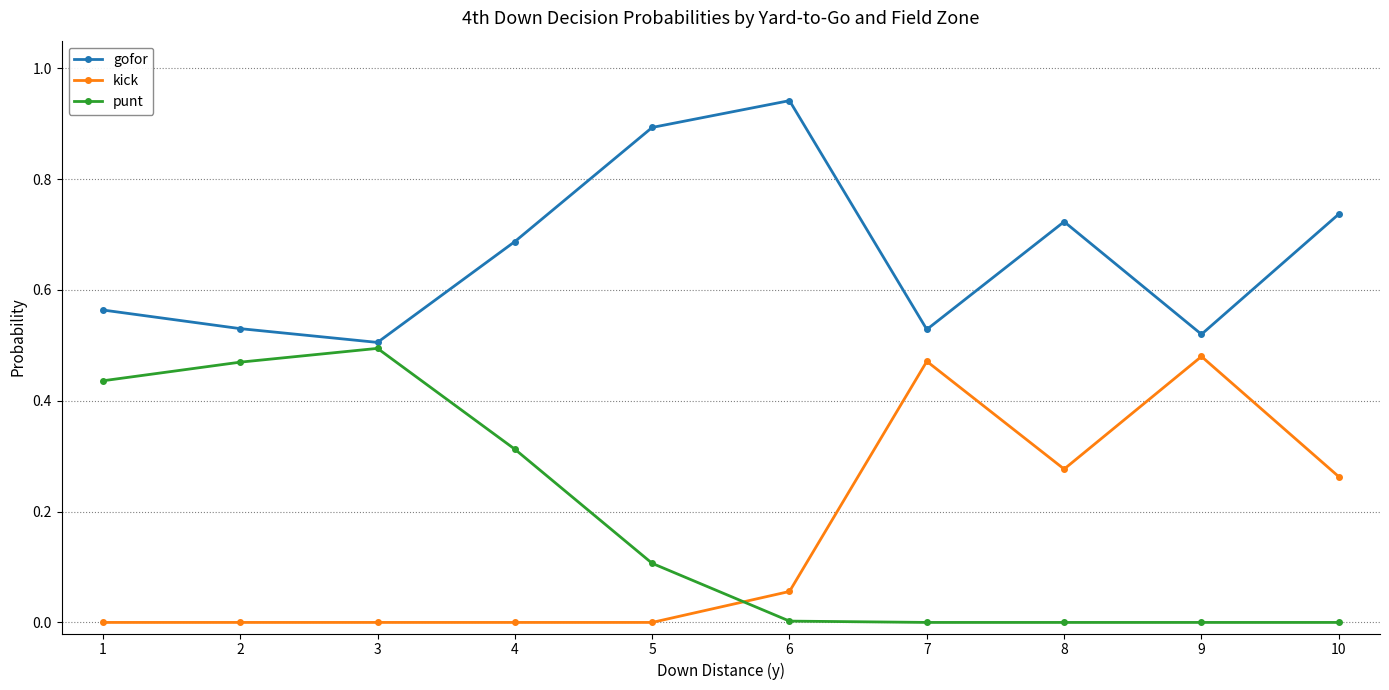

How many lines are shown in the chart?

3